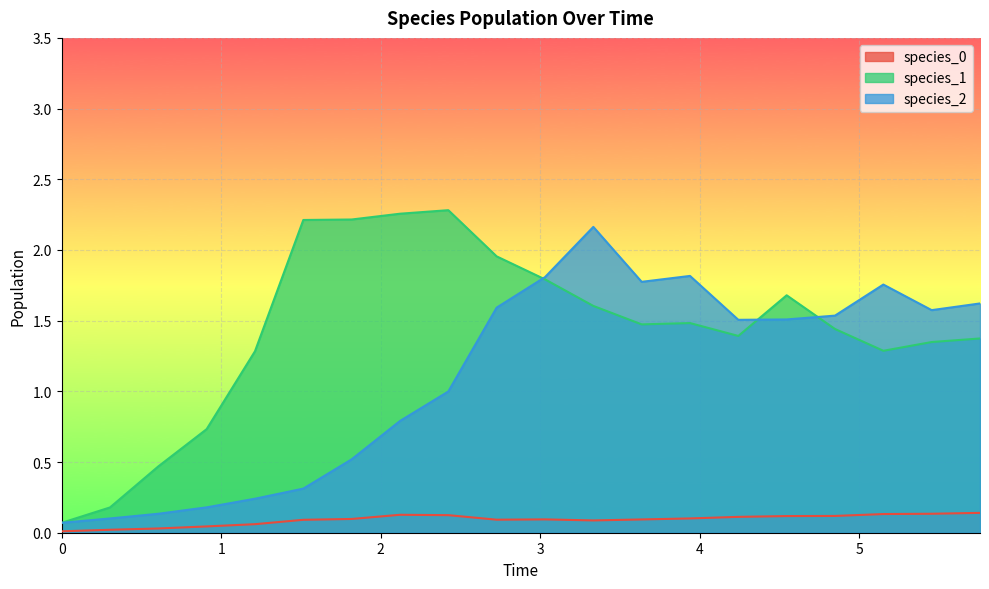

Which series changed the most between 7 and 9?

species_2